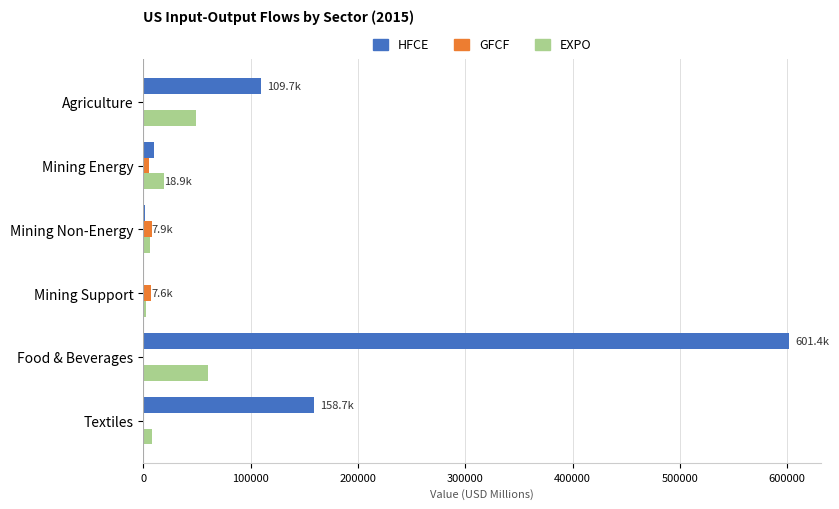

What is the sum of all HFCE values?

881206.9